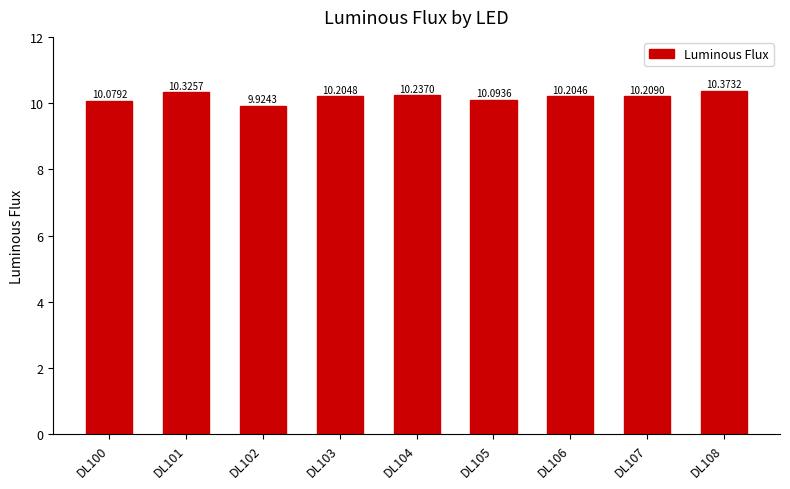

Which has a higher value, DL102 or DL105?

DL105